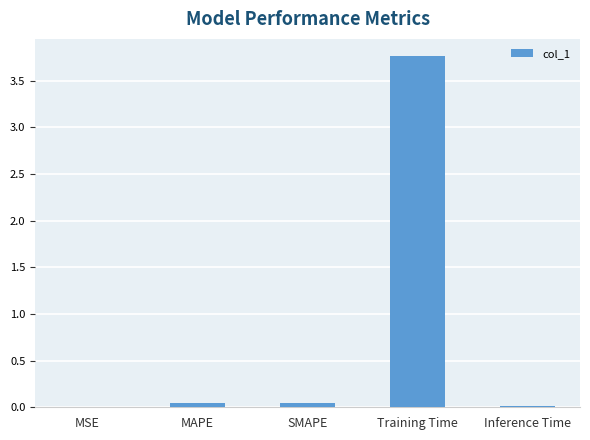

What is the sum of all values?

3.9